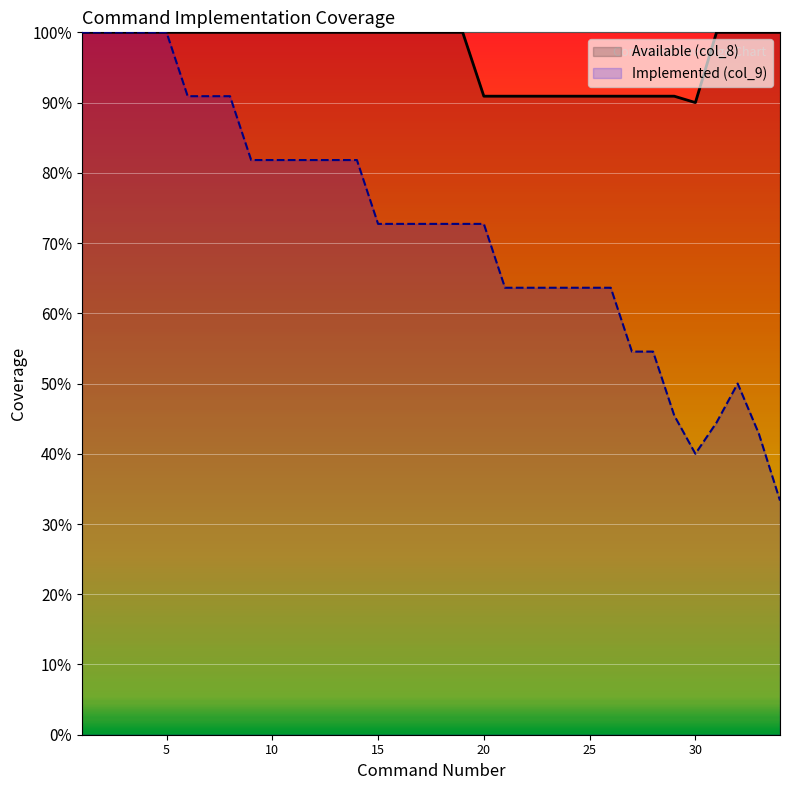

The Implemented (col_9) series shows 0 at 30. True or false?

False